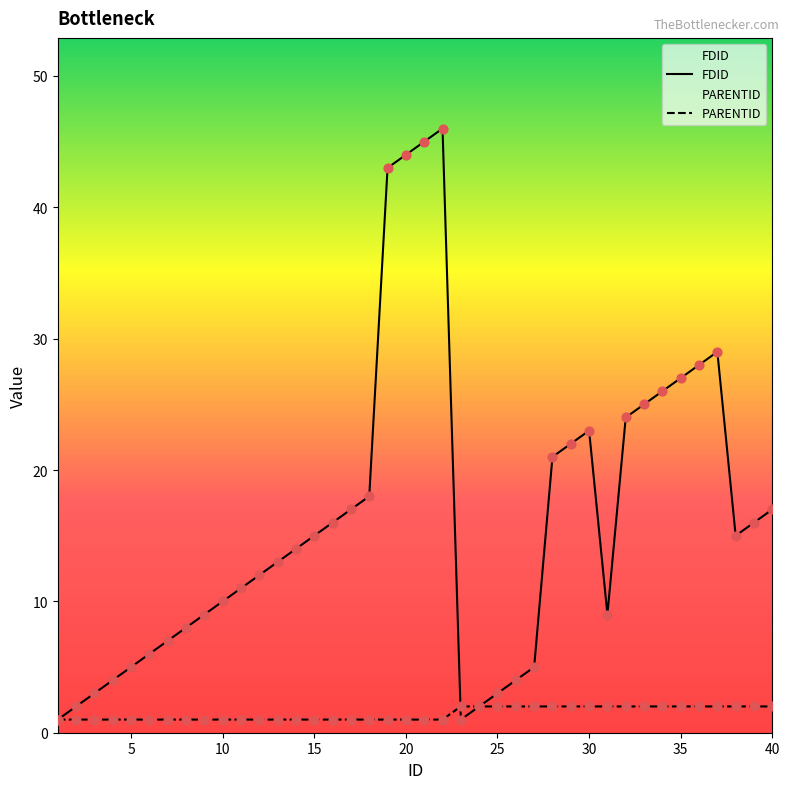

At which category is the sum across all series the highest?

22